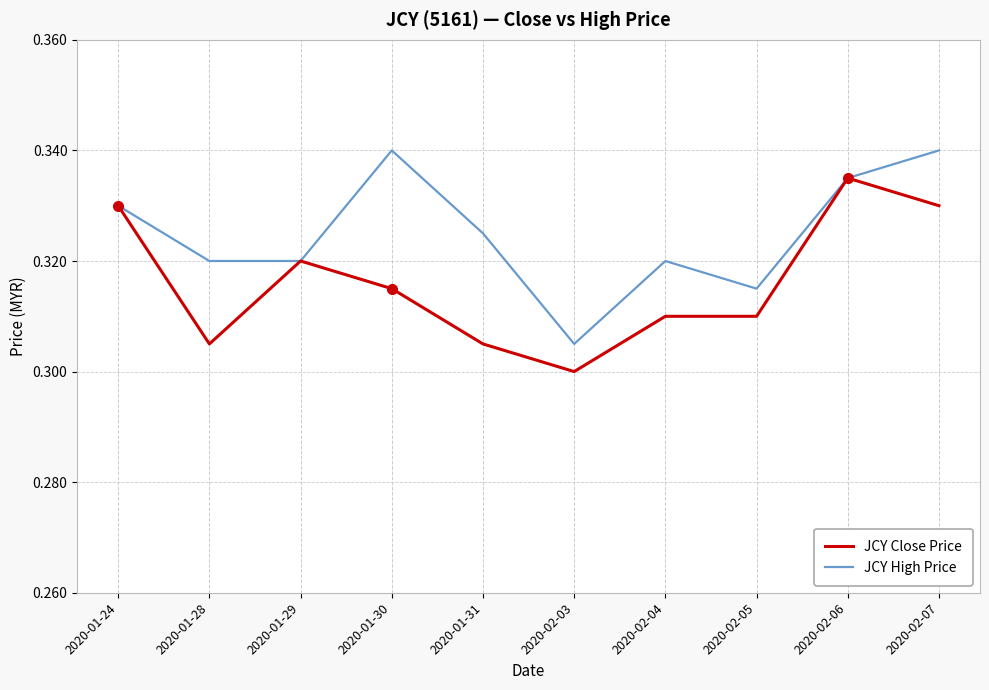

What position from the right is 2020-02-04?

4